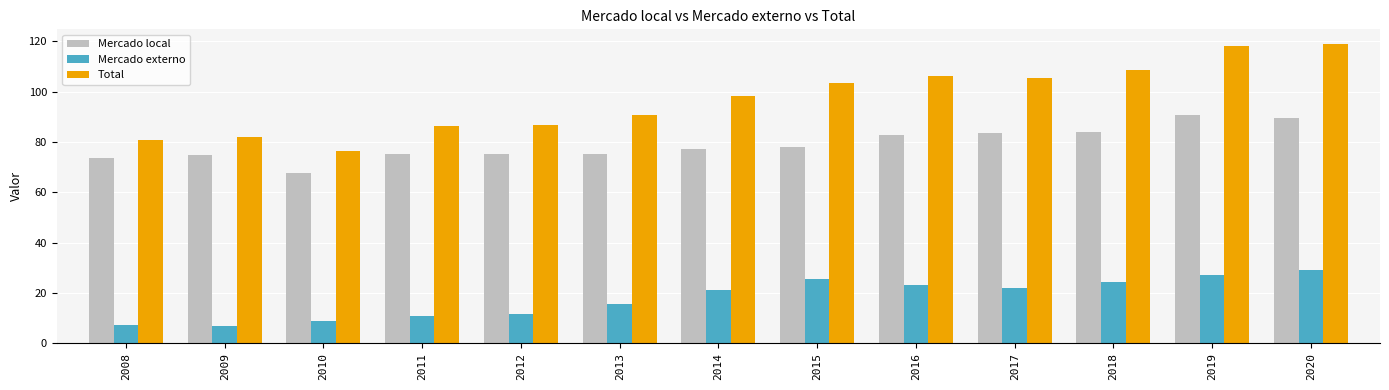

What are all the series names shown in the legend?

Mercado local, Mercado externo, Total